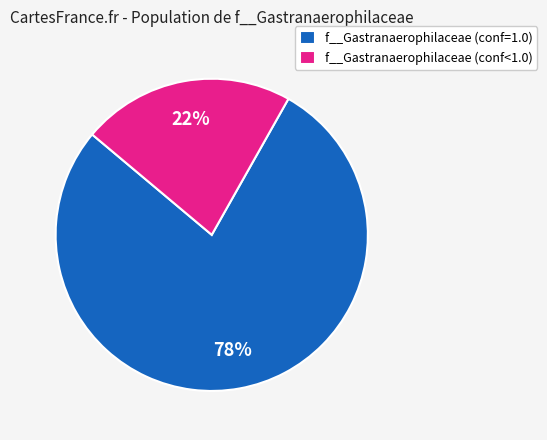

To the nearest percent, what percentage of the pie is f__Gastranaerophilaceae (conf<1.0)?

22%